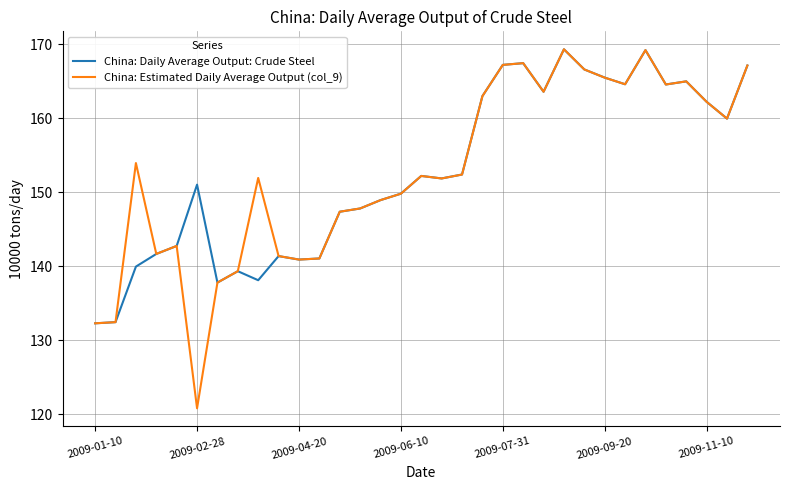

What is the maximum value for China: Estimated Daily Average Output (col_9)?

169.3